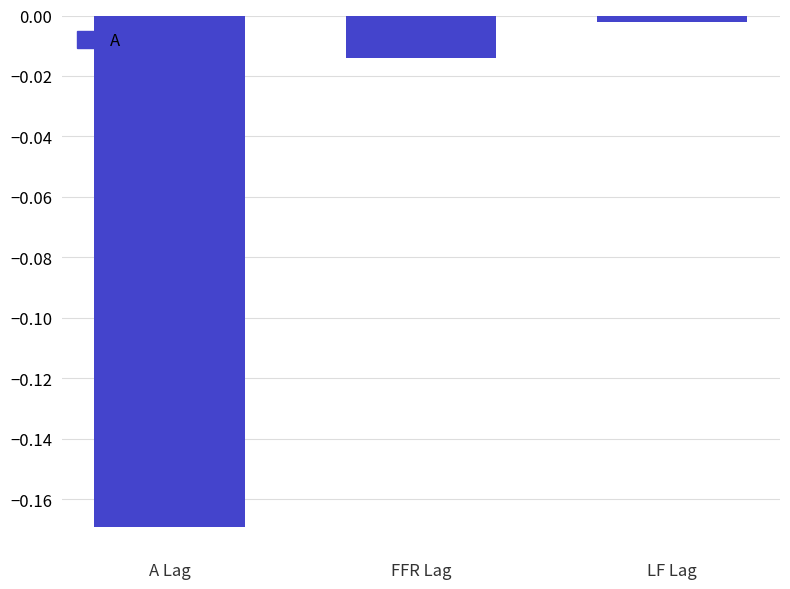

Are the bars grouped side by side (vs. stacked)?

No